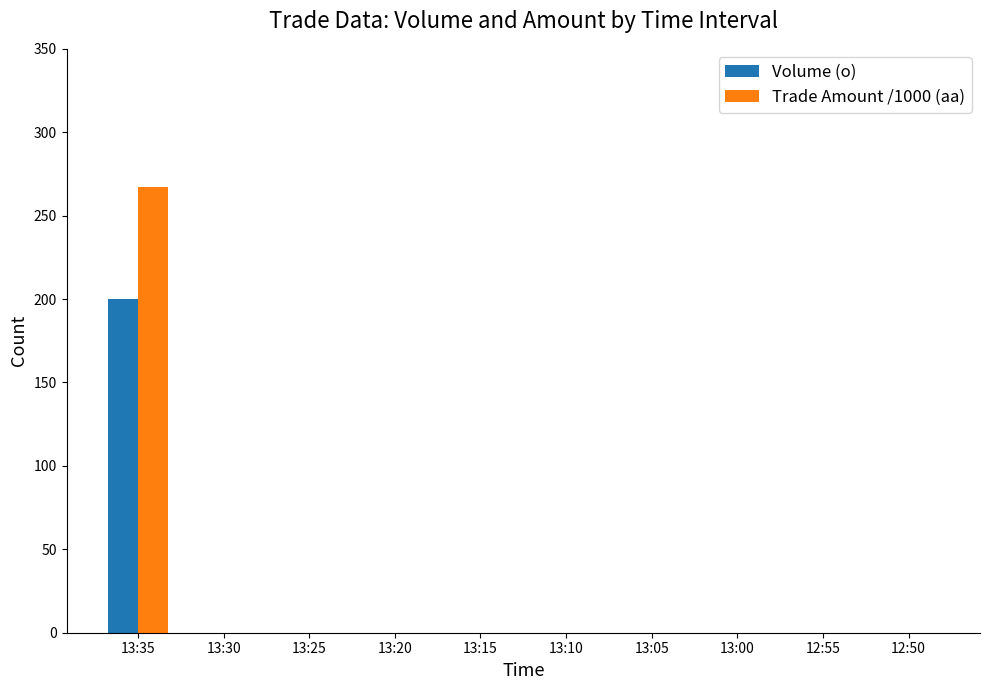

What are all the series names shown in the legend?

Volume (o), Trade Amount /1000 (aa)